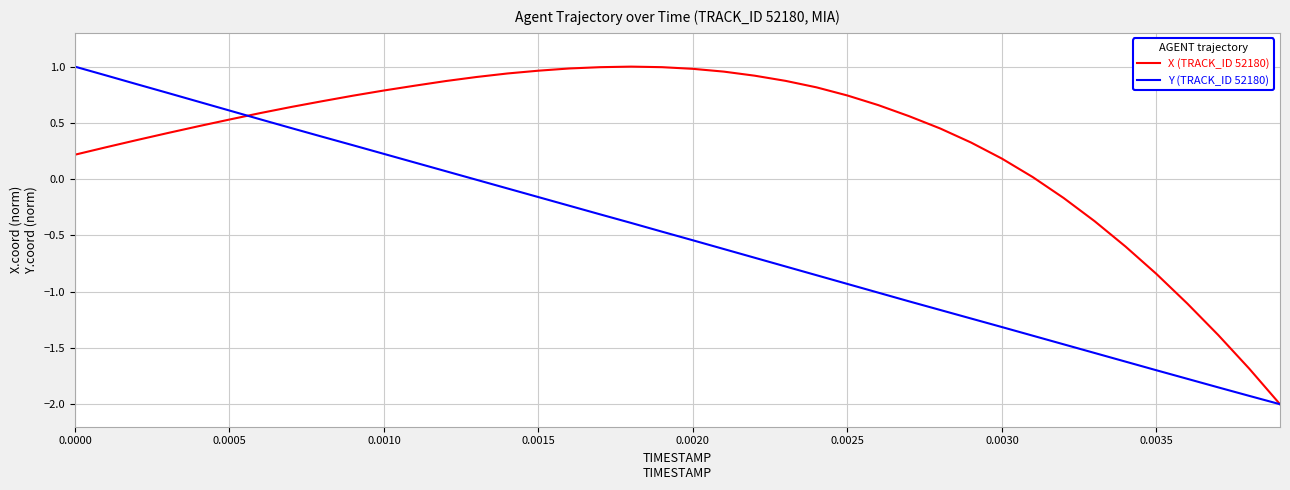

What is the minimum value for X (TRACK_ID 52180)?

-2.0